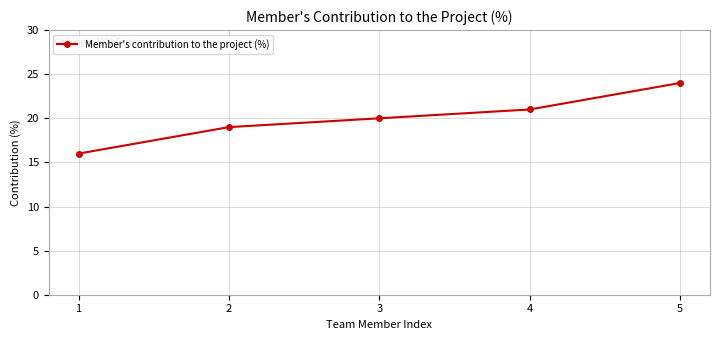

What is the difference between the values at 3 and 1?

4